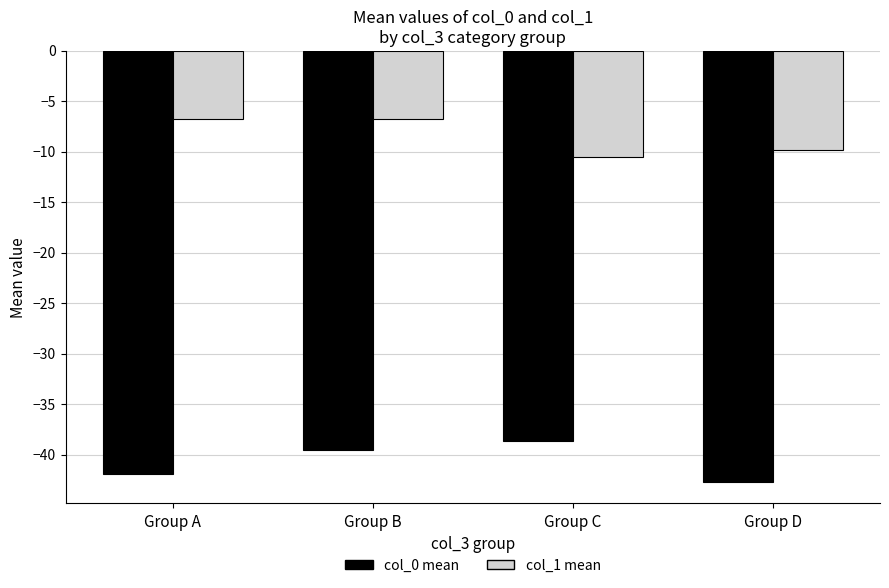

Reading left to right, transcribe all the data shown in this chart.

col_0 mean: -41.9	-39.5	-38.7	-42.7
col_1 mean: -6.8	-6.8	-10.5	-9.8